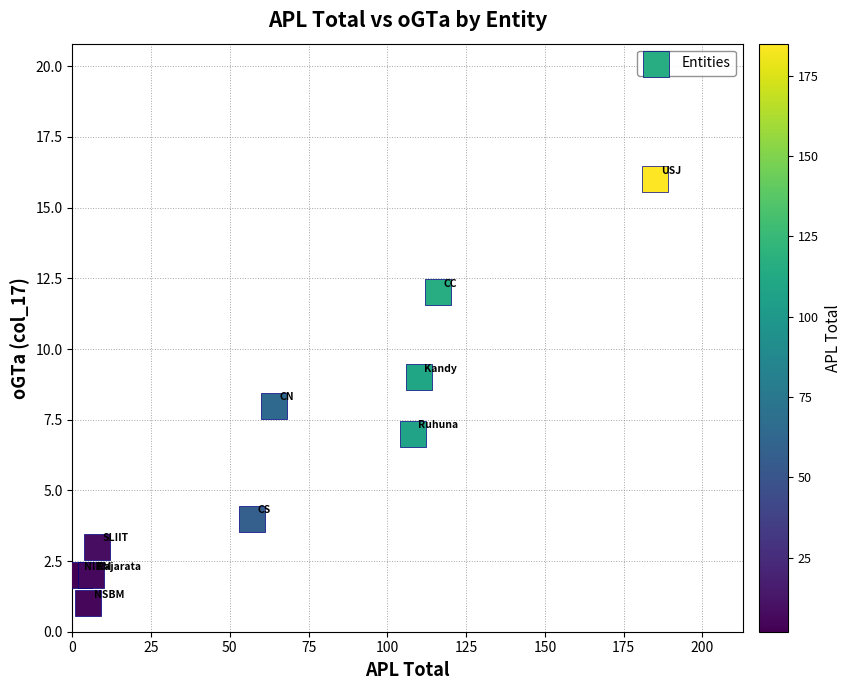

What is the range of Y values (max minus min)?

15